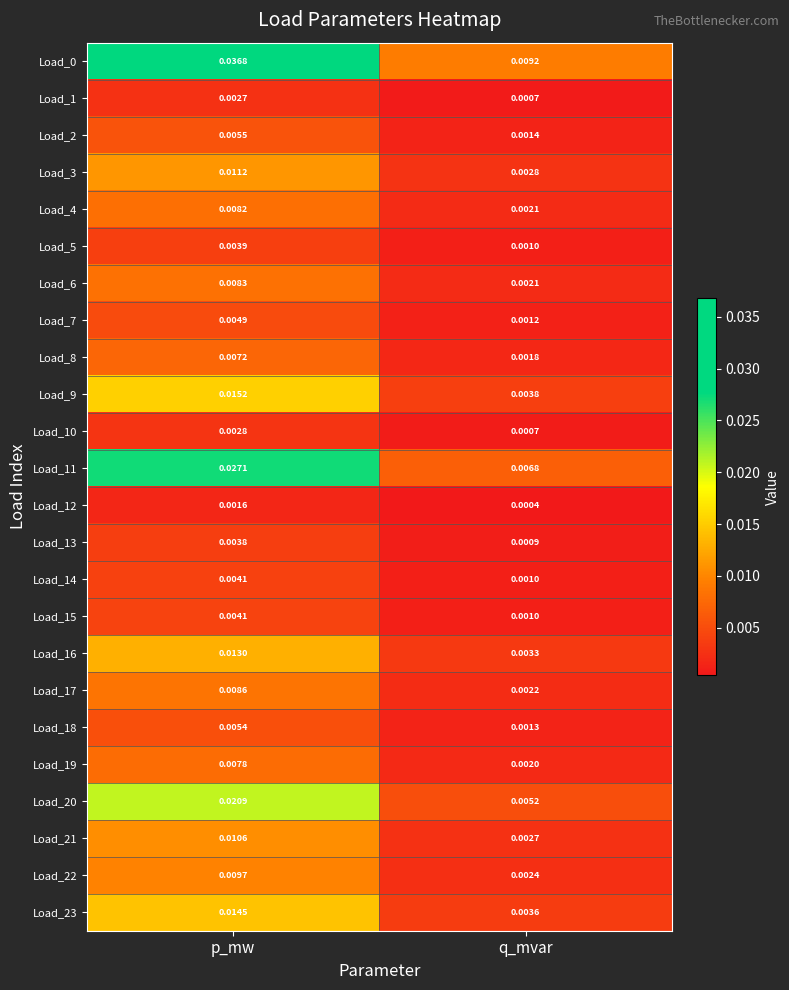

Which category has the highest value across all series?

p_mw